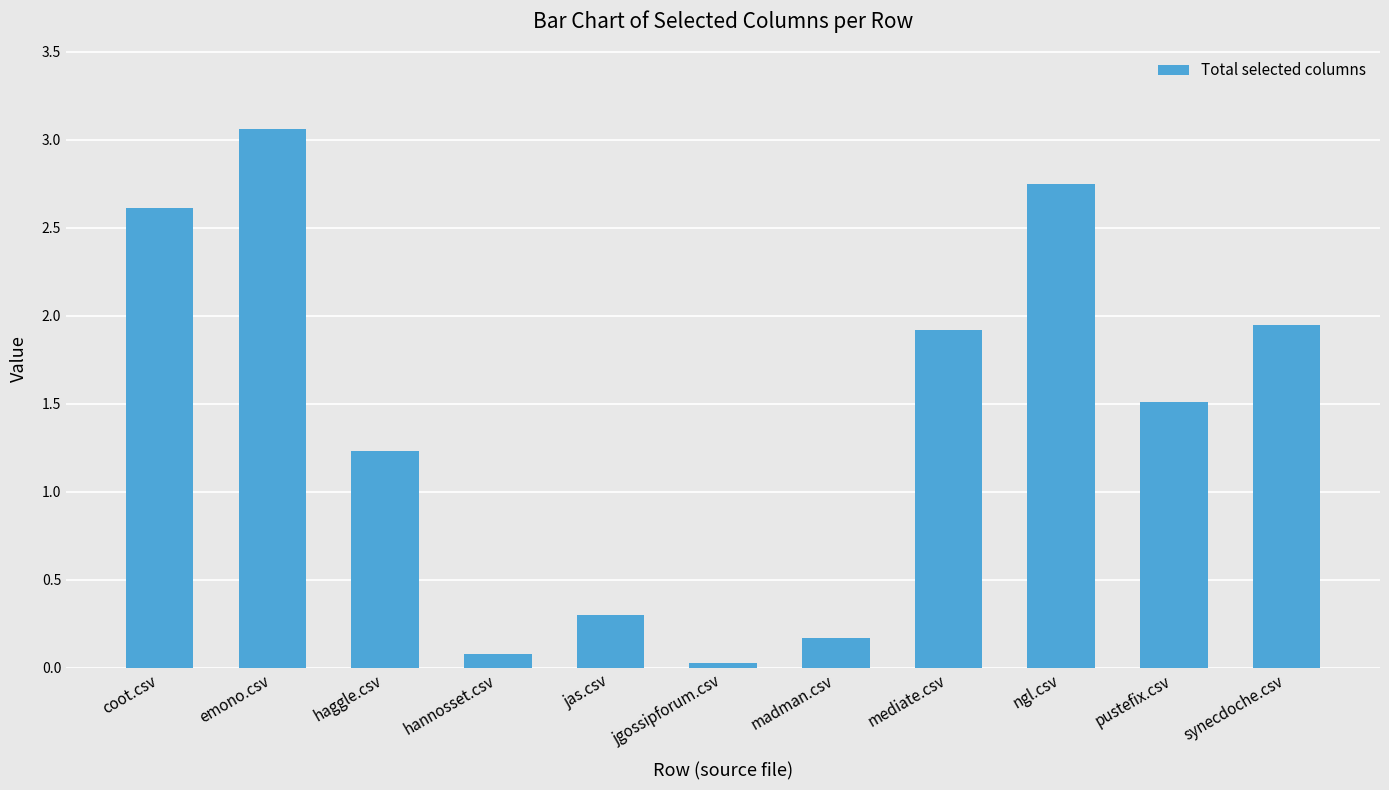

How many data points are less than 1?

4